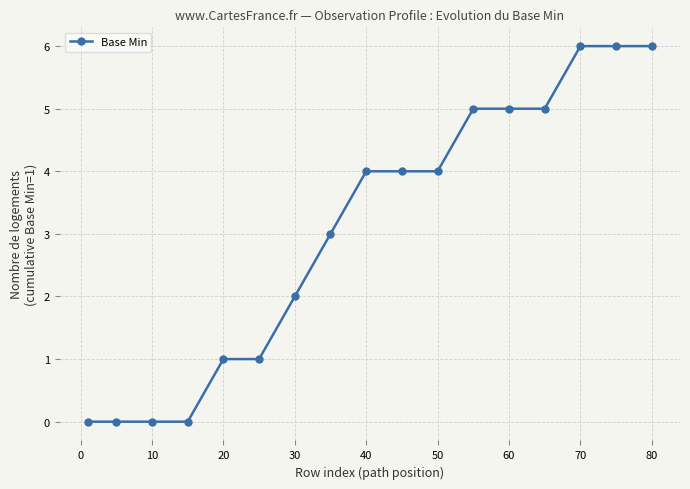

Does the chart have visible grid lines?

Yes